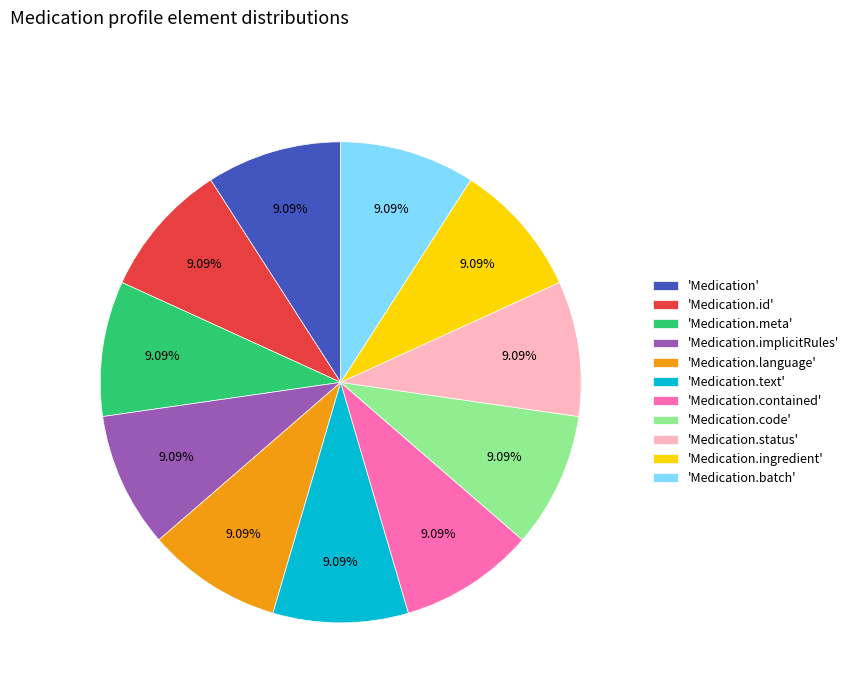

Is 'Medication.code' the majority of the pie?

No